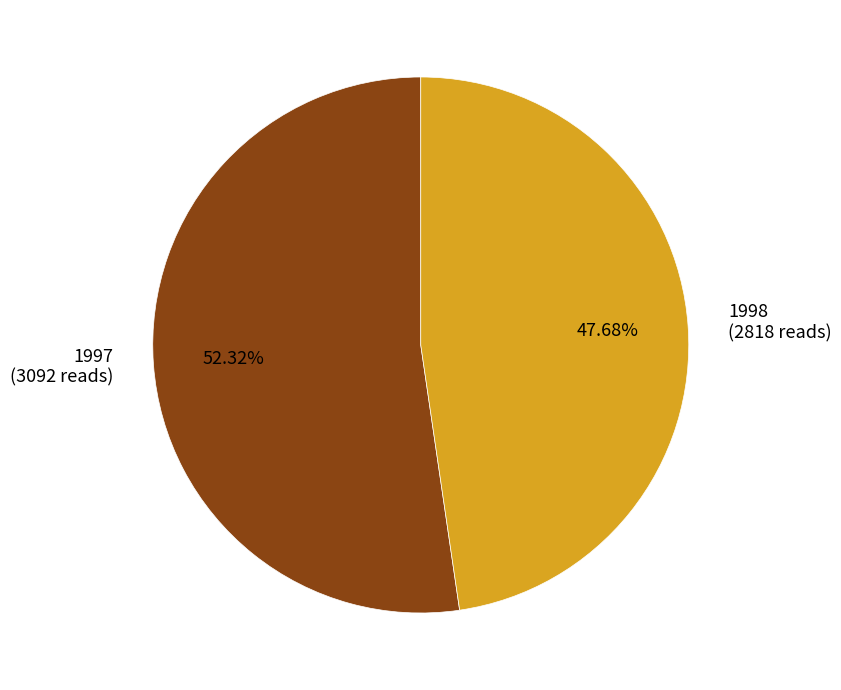

To the nearest percent, what percentage of the pie is 1998?

48%